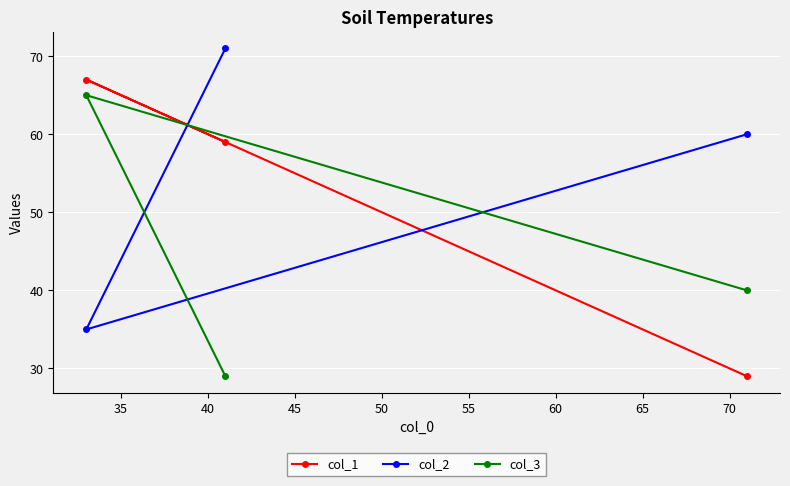

At how many categories does at least one series exceed 53?

3